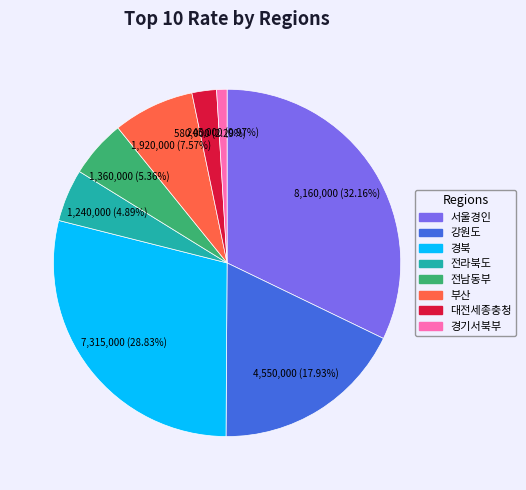

Is there any slice that represents more than half of the pie?

No